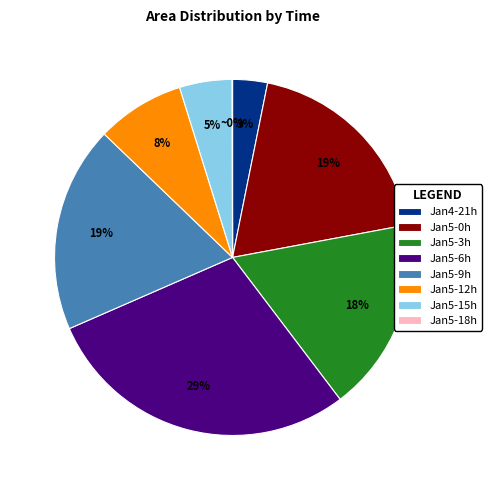

Is there any slice that represents more than half of the pie?

No